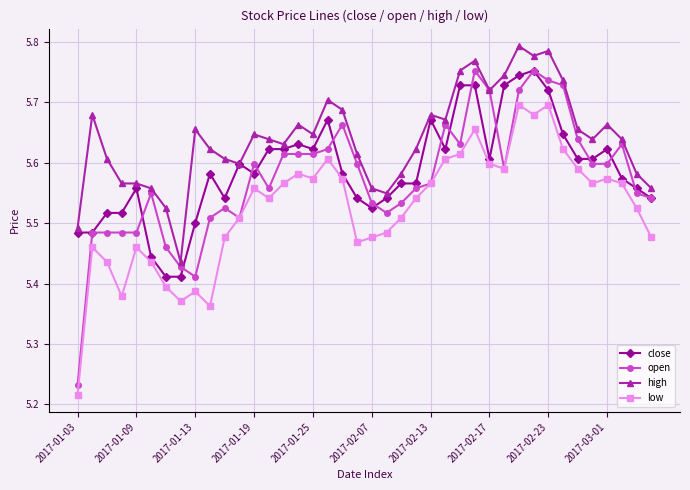

Count the close values in the range 5 to 6.

40